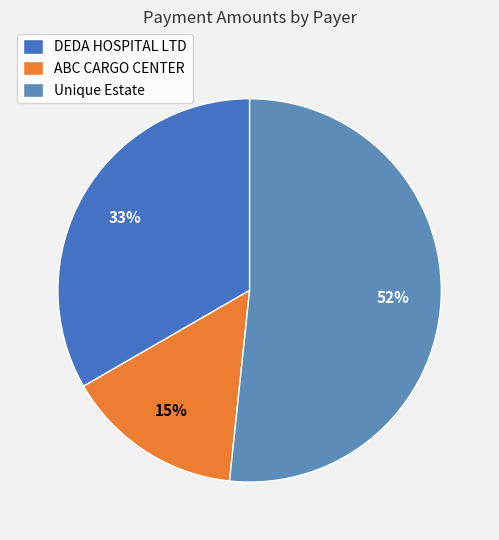

Which category accounts for the majority?

Unique Estate